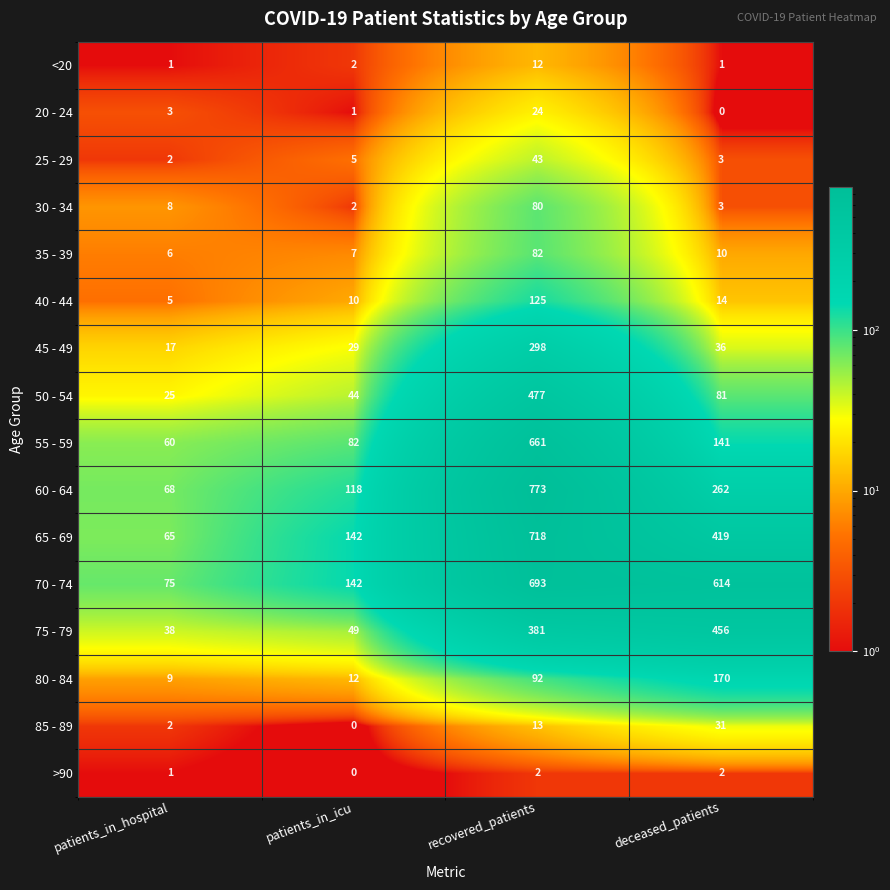

Count the number of categories in the chart.

4